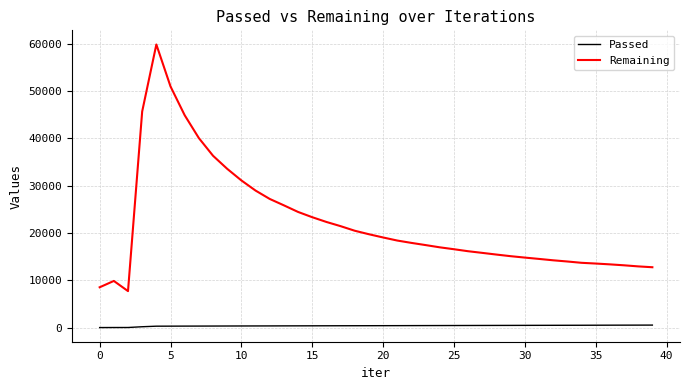

What is the difference between the maximum and minimum values in the Passed series?

523